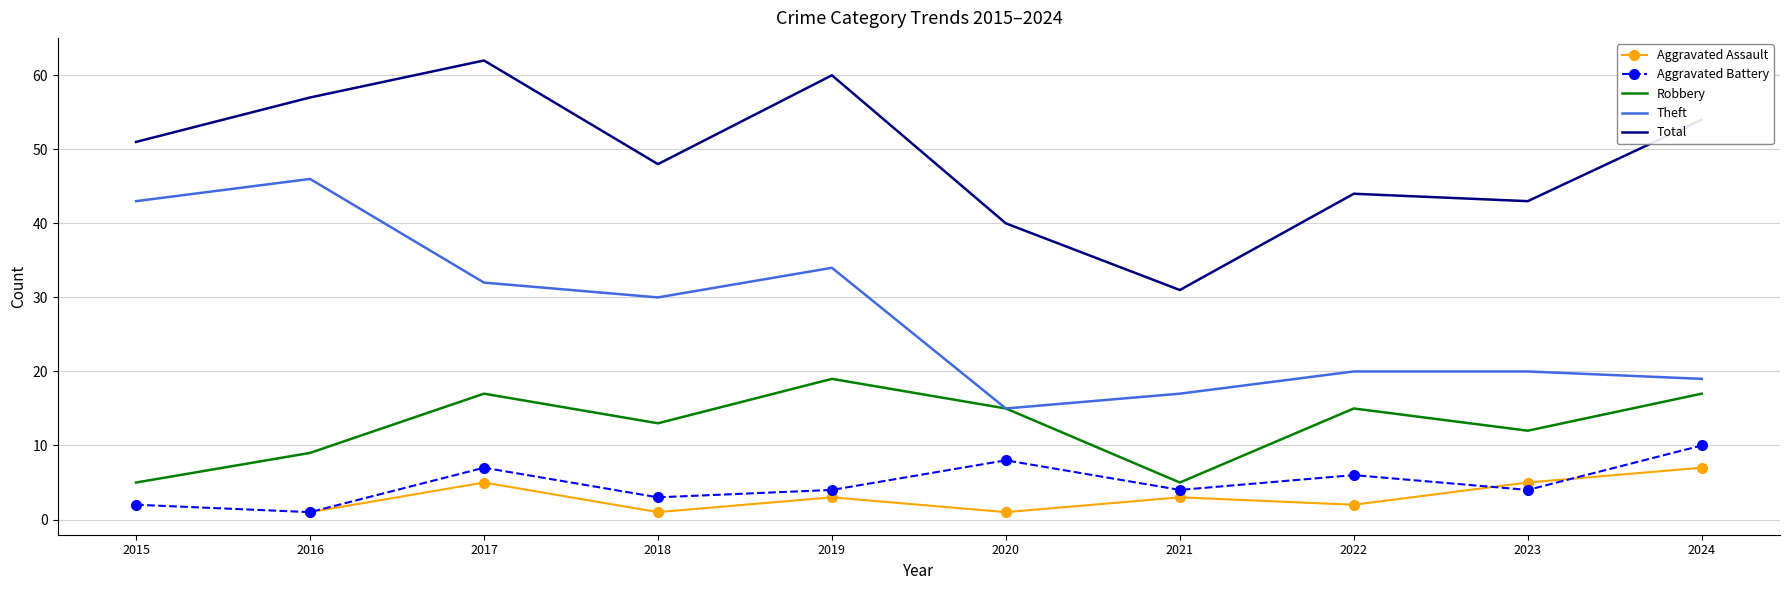

Which series has the largest total across all categories?

Total